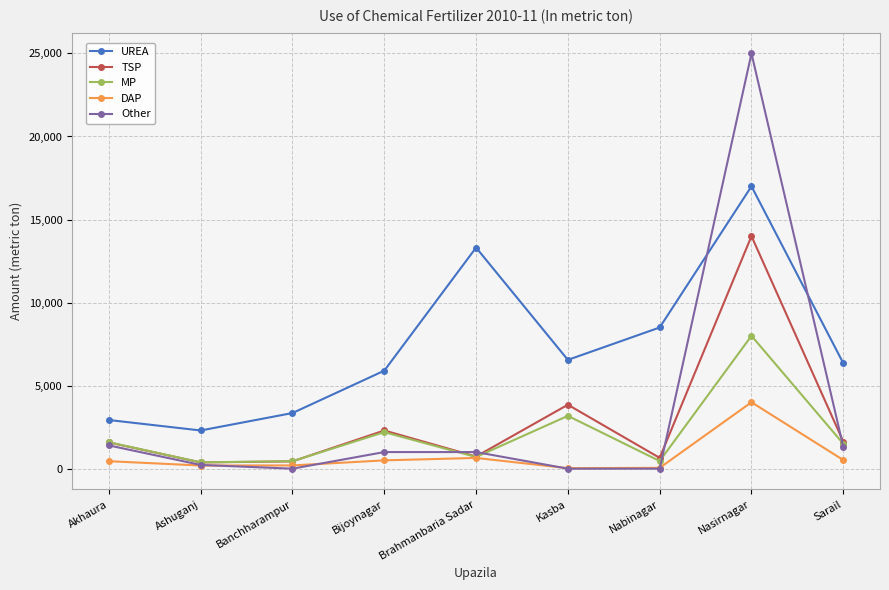

How many lines are shown in the chart?

5